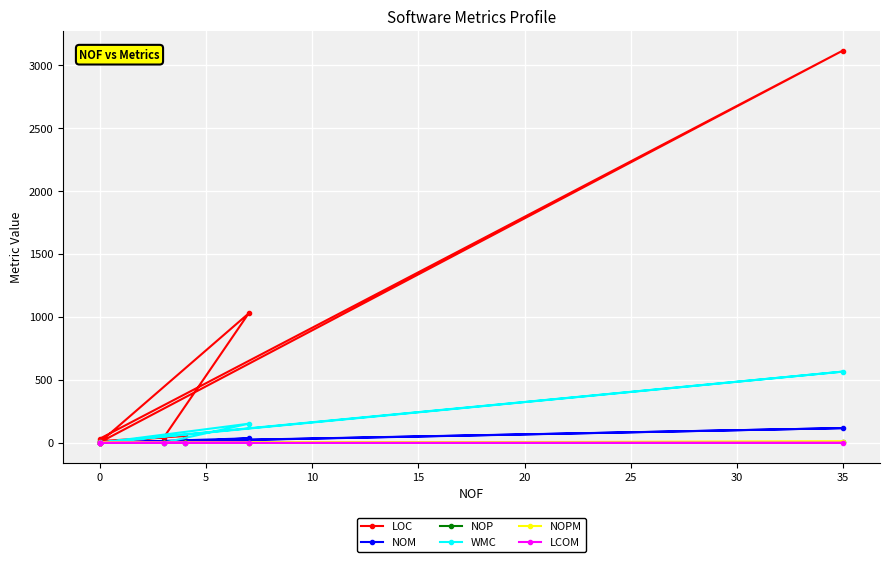

Between 5 and 25, which series saw the biggest shift?

LOC